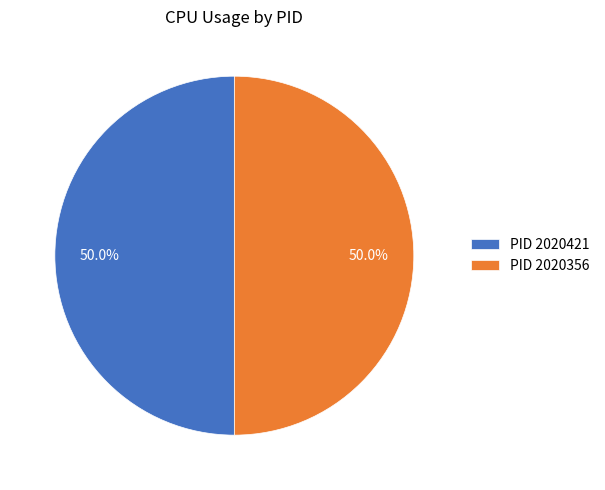

Combined, do PID 2020421 and PID 2020356 account for over 50%?

Yes